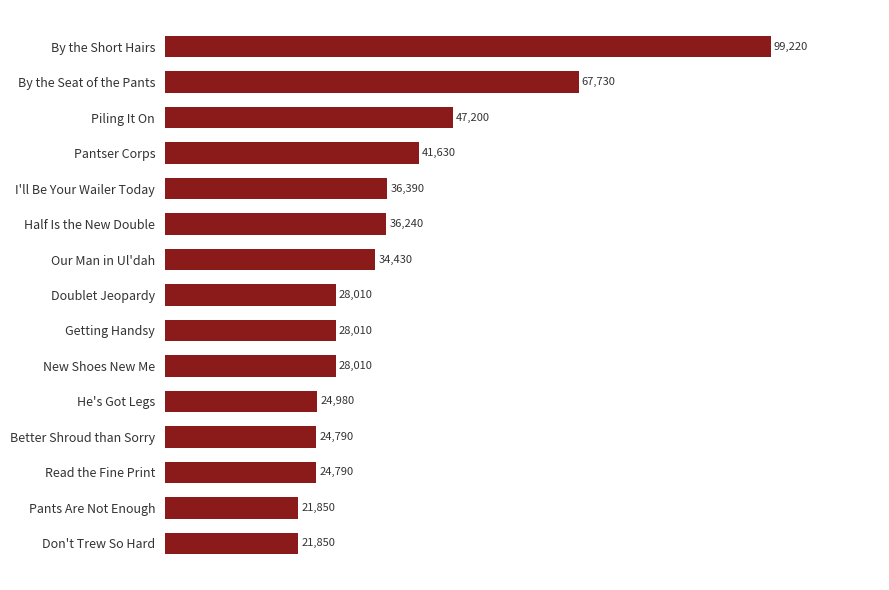

Which has a higher value, Don't Trew So Hard or Better Shroud than Sorry?

Better Shroud than Sorry